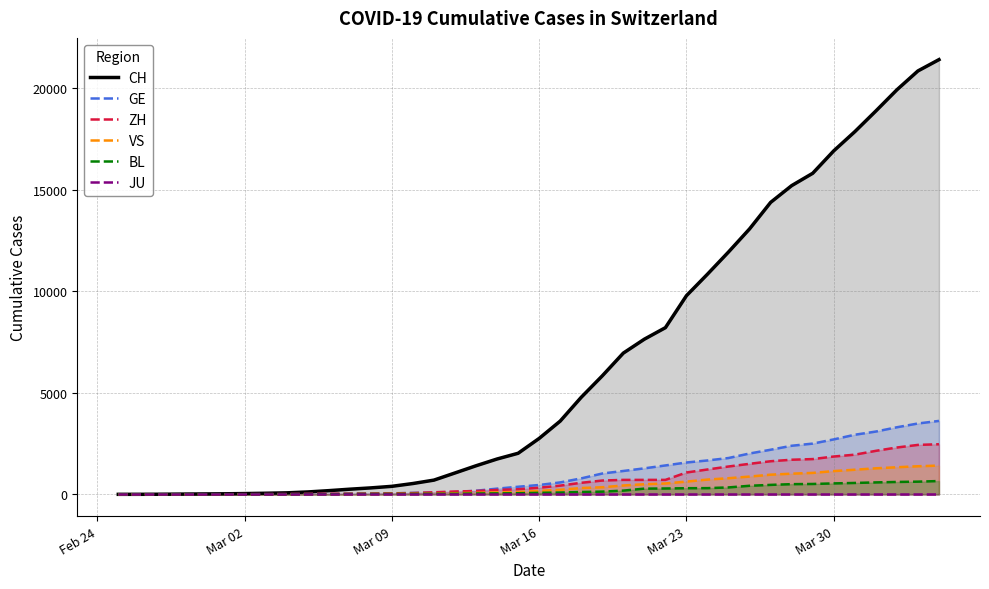

True or false: CH and ZH cross at least once.

False